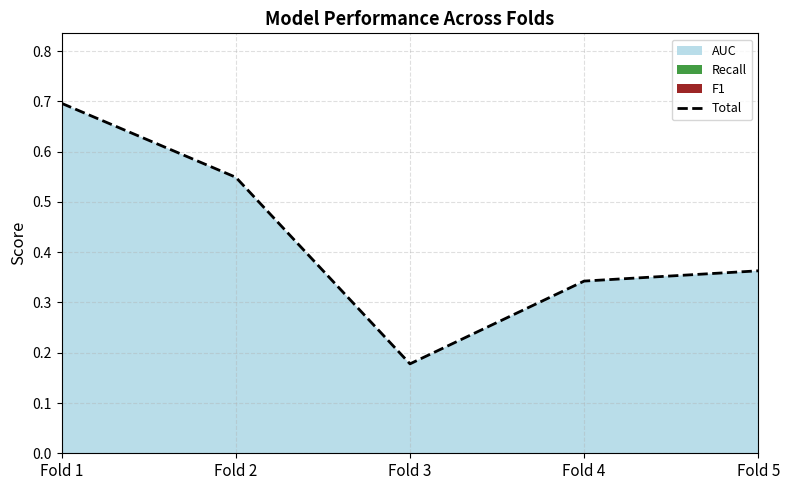

List the labels in order of value, smallest first.

Fold 3, Fold 4, Fold 5, Fold 2, Fold 1